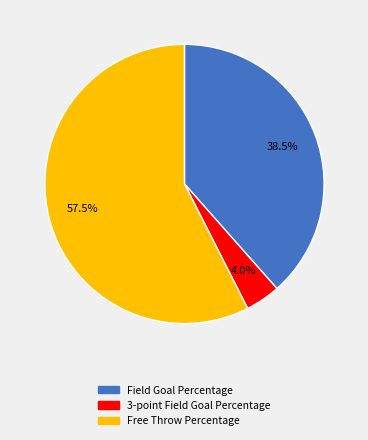

Which has a higher value, 3-point Field Goal Percentage or Free Throw Percentage?

Free Throw Percentage